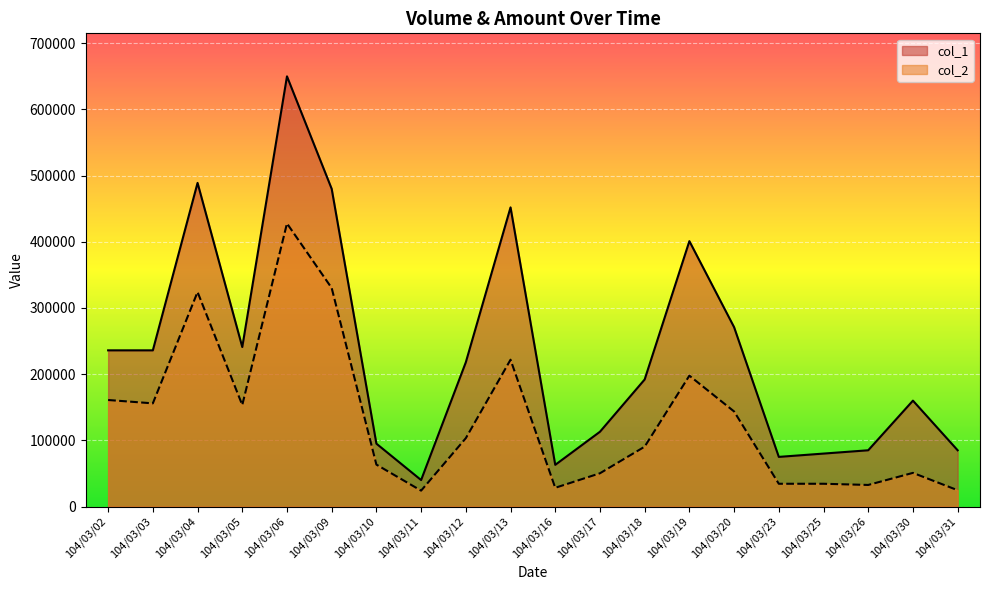

True or false: col_1 has more than 1 points higher than both neighbors.

True